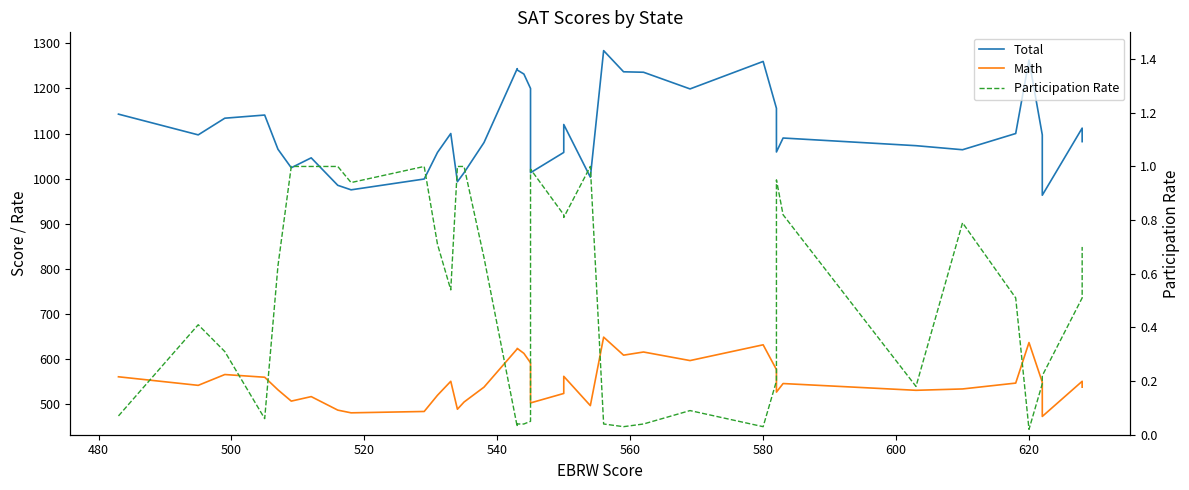

What is the minimum value for Math?

472.0